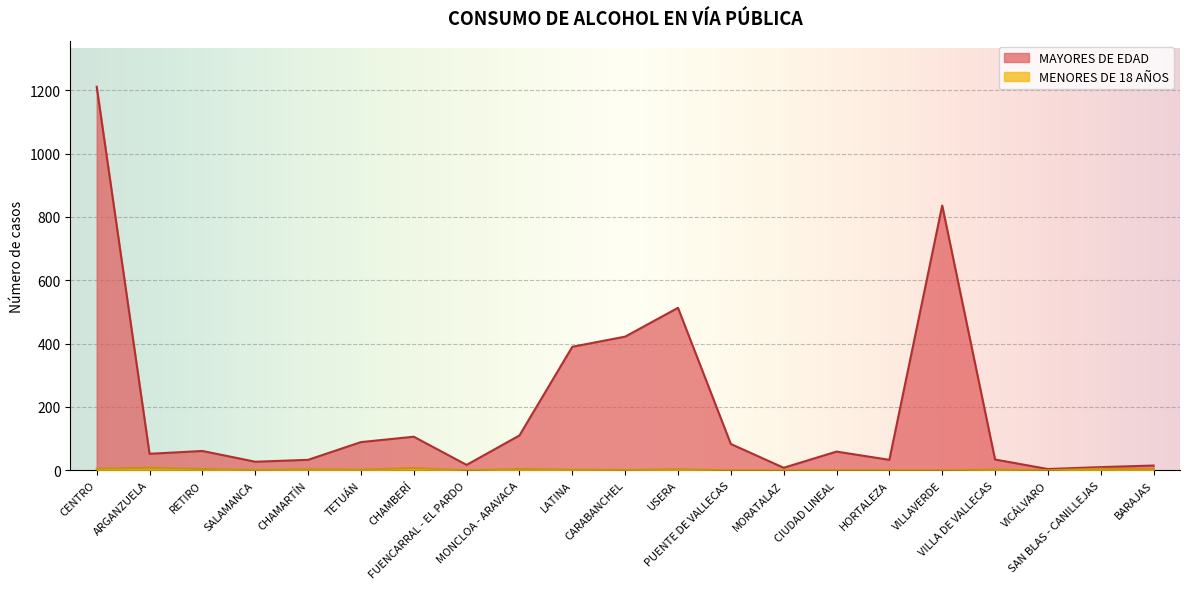

What is the average value of the MENORES DE 18 AÑOS series?

2